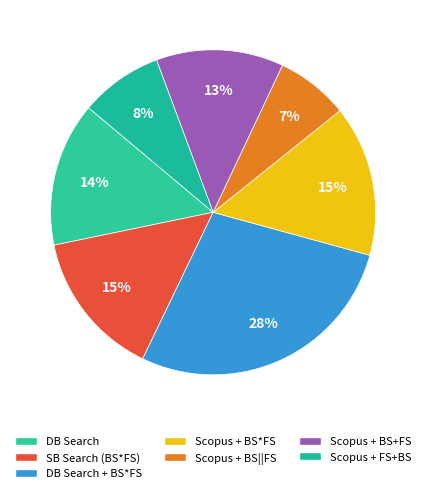

Which slice is the largest?

DB Search + BS*FS